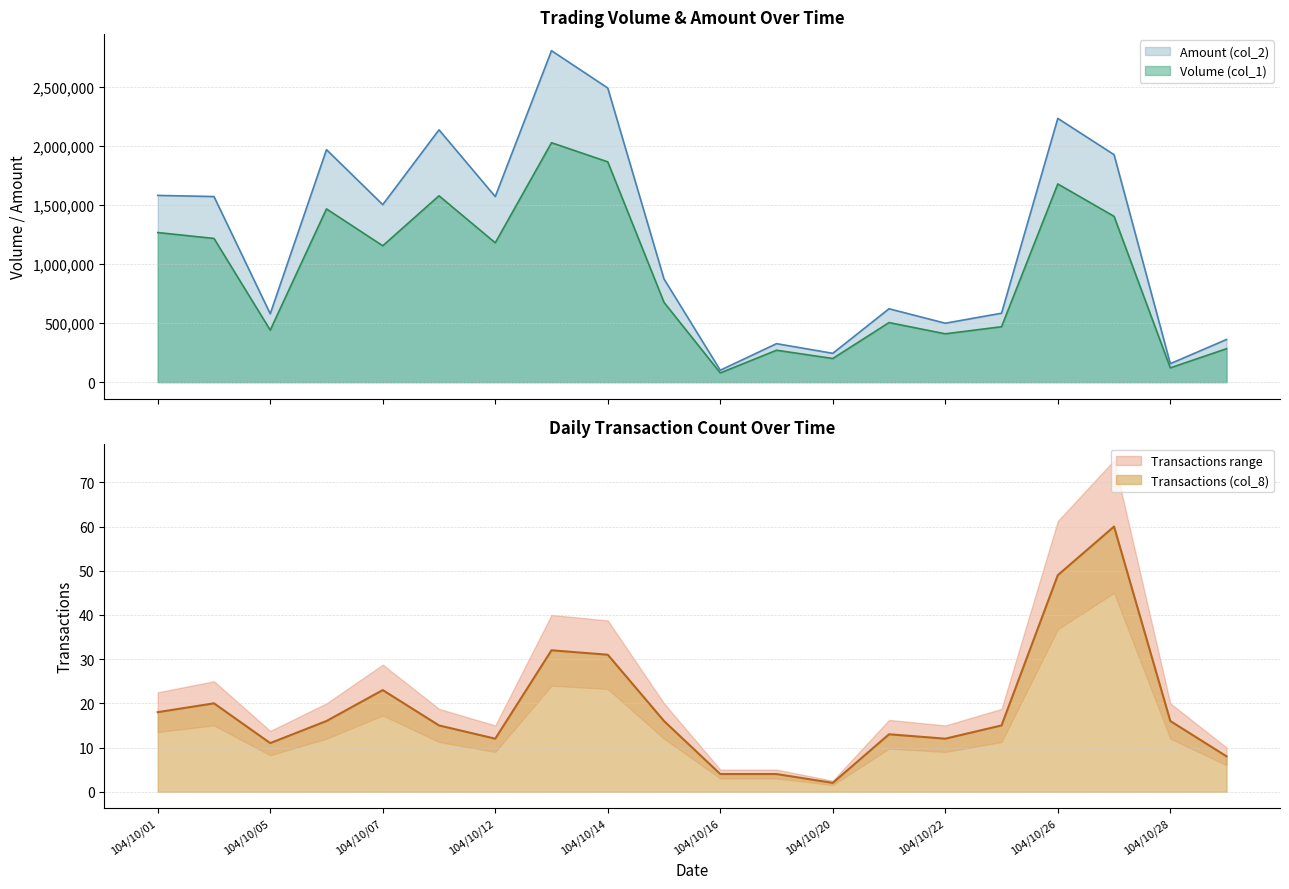

How many categories are shown in the chart?

20